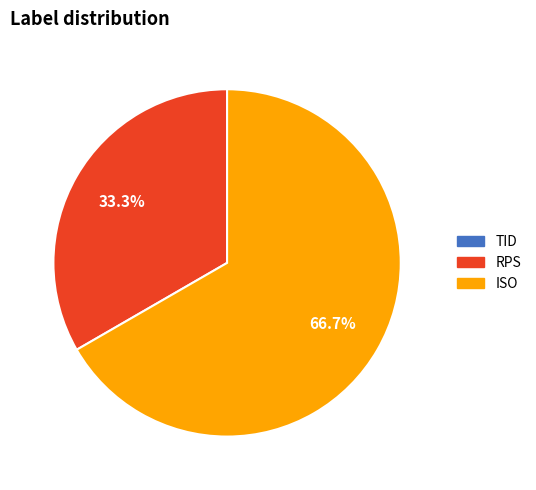

What is the majority slice?

ISO